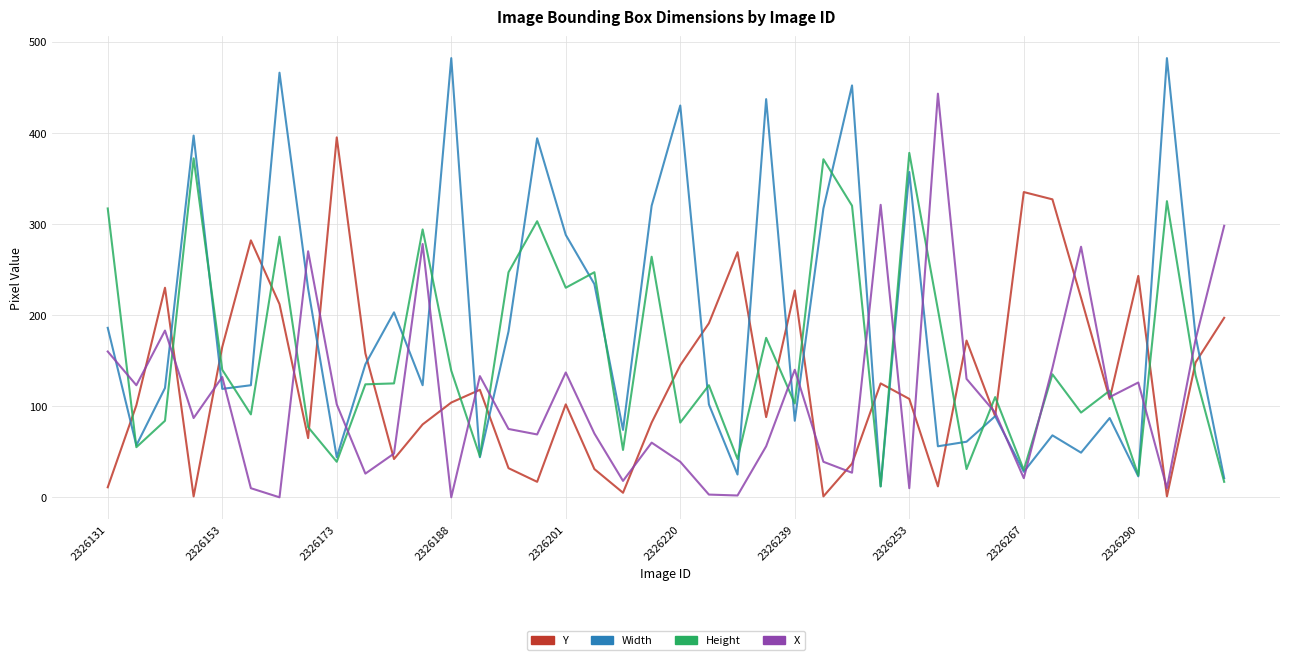

What is the greatest value displayed?

482